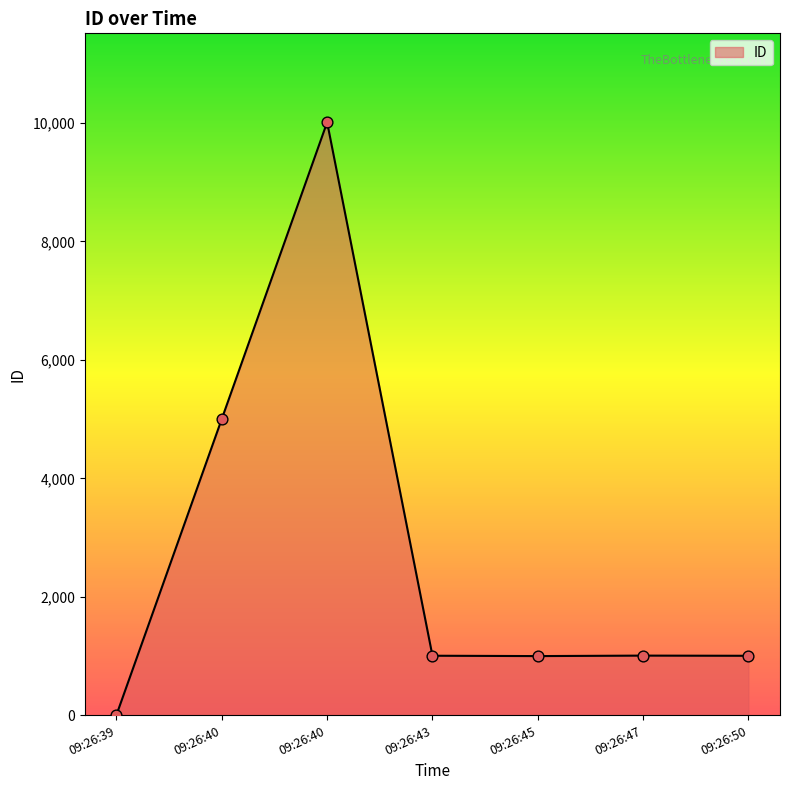

Approximately how many times larger is the value at 09:26:45 compared to 09:26:39?

111.2